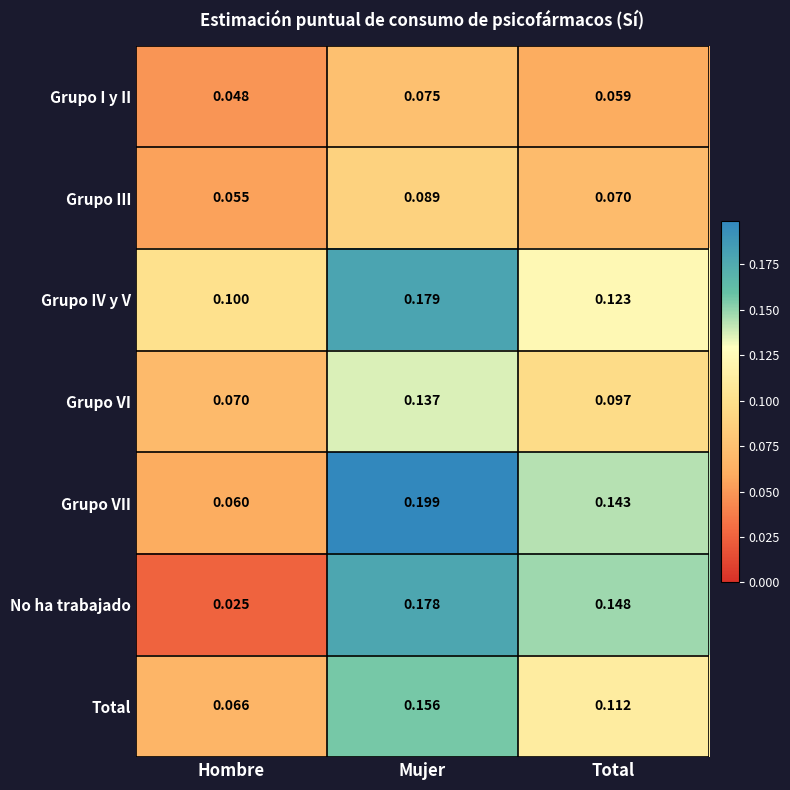

Which series has the largest range (max minus min)?

No ha trabajado